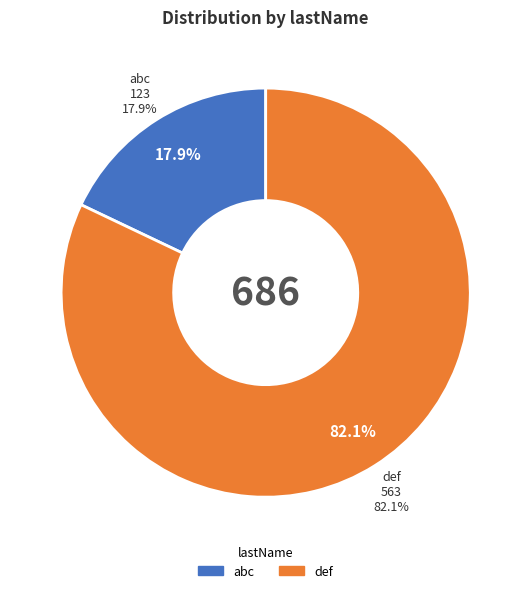

Is it true that abc is 3% of the pie?

False